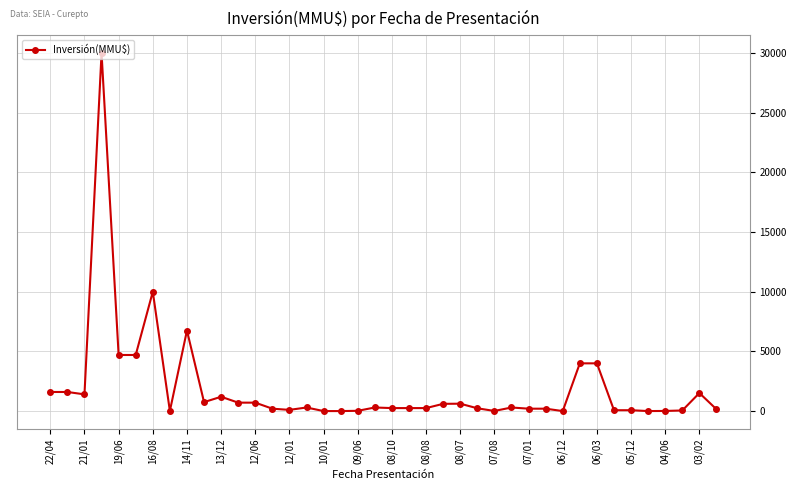

What is the value of the 19th point from the left?

22